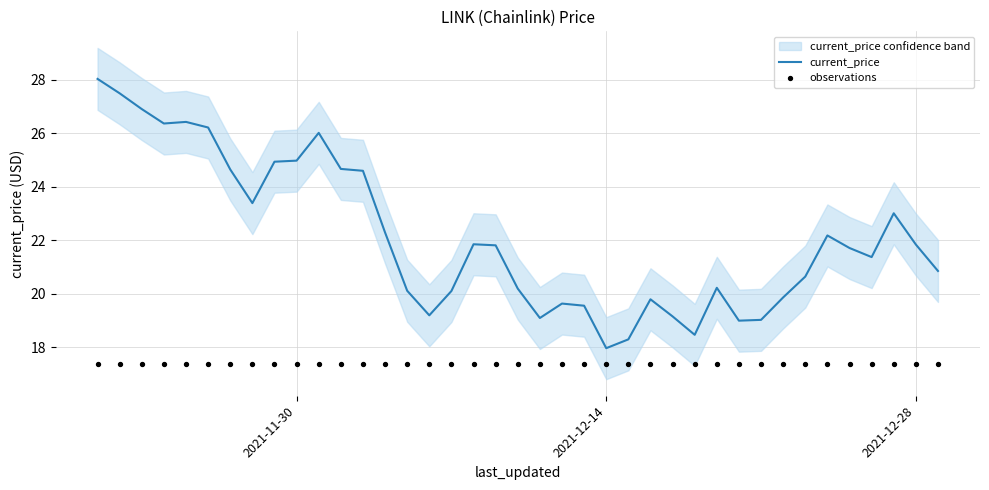

Which series has the largest total across all categories?

current_price